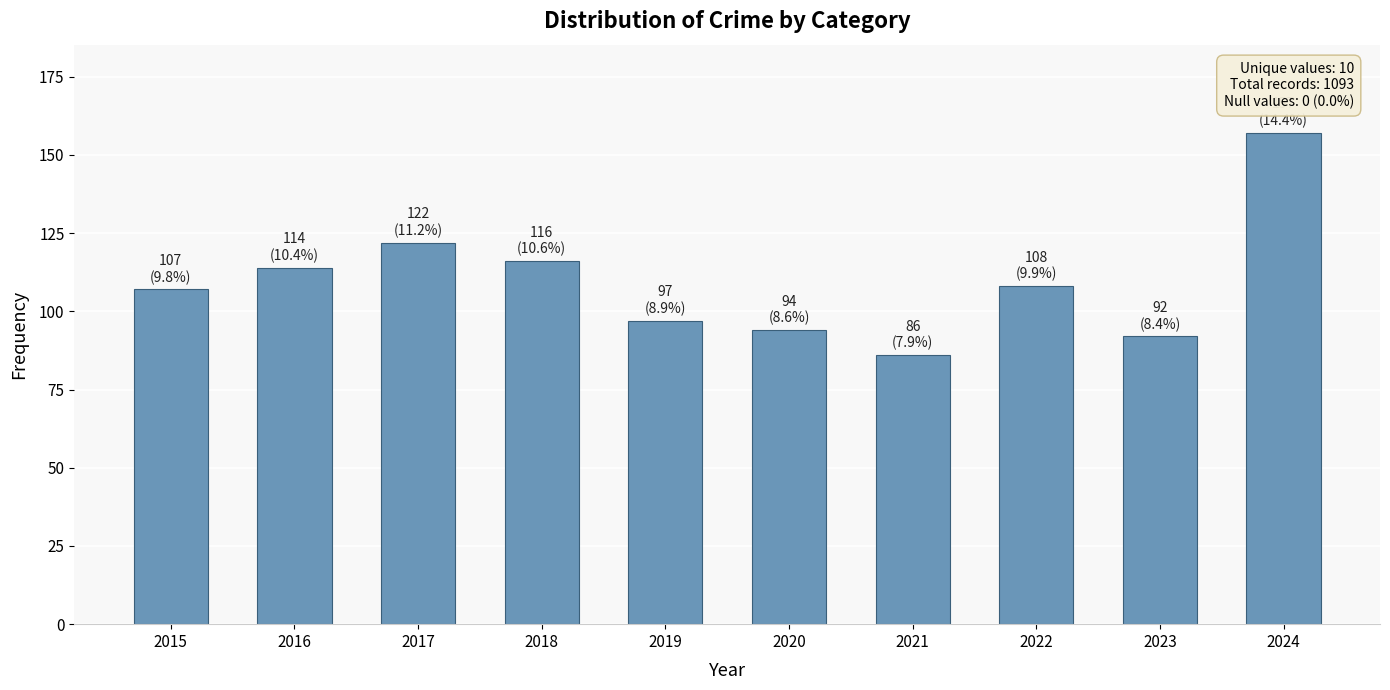

Are the bars horizontal?

No